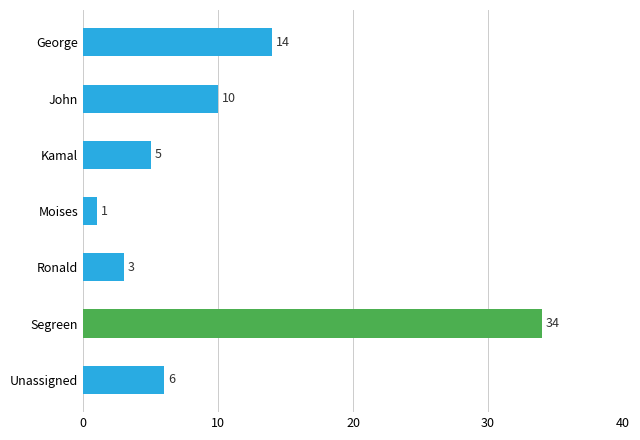

Rank the categories by value from highest to lowest.

Segreen, George, John, Unassigned, Kamal, Ronald, Moises